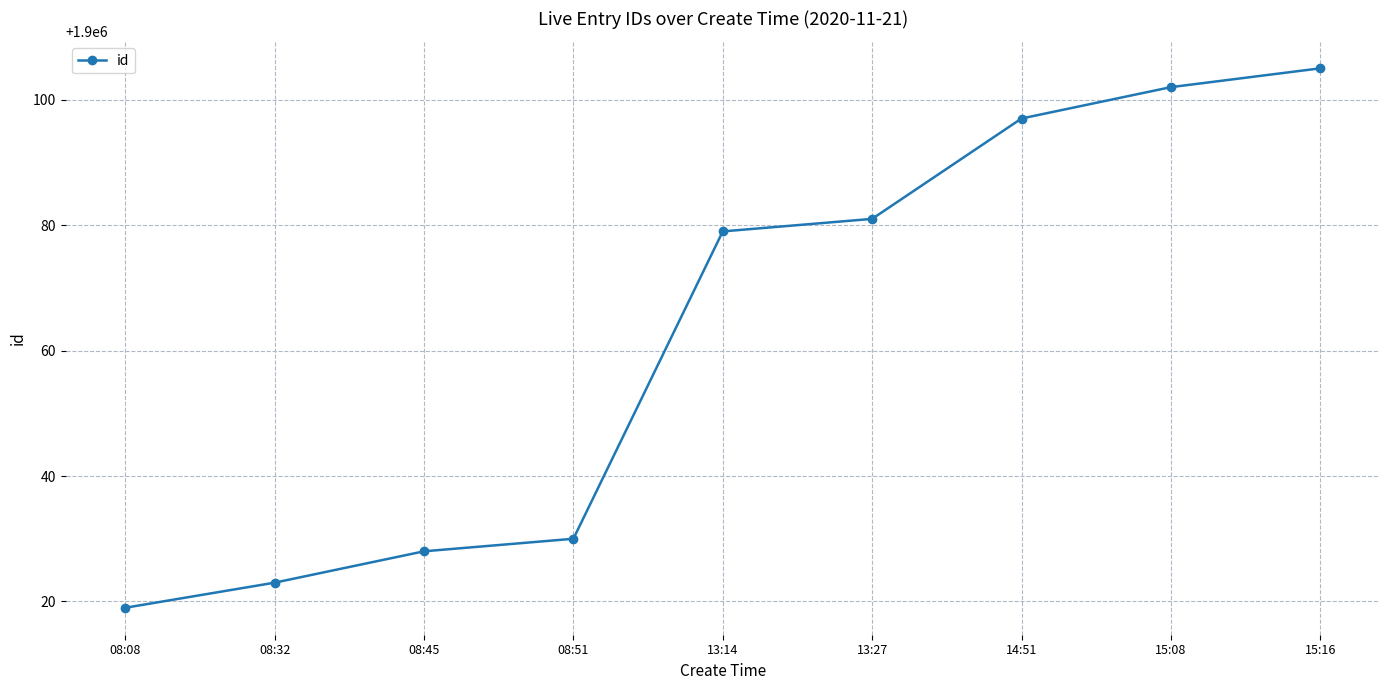

Reading left to right, transcribe all the data shown in this chart.

08:08=1900019	08:32=1900023	08:45=1900028	08:51=1900030	13:14=1900079	13:27=1900081	14:51=1900097	15:08=1900102	15:16=1900105